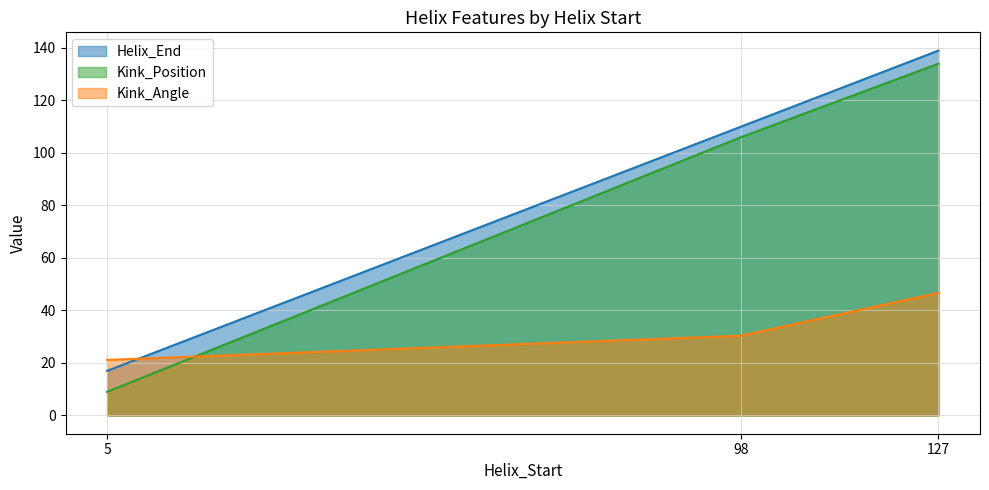

The Kink_Position series shows 134.0 at 127. True or false?

True